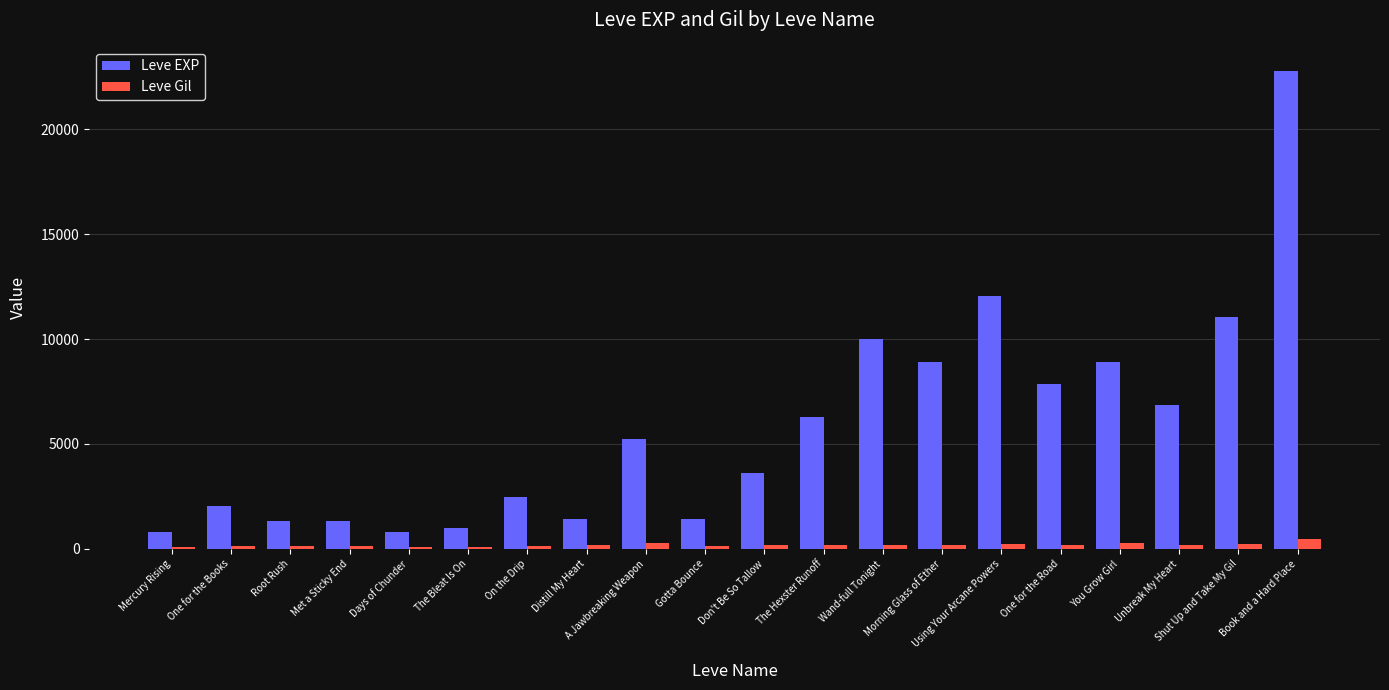

Rank the series by their maximum value, from highest to lowest.

Leve EXP, Leve Gil